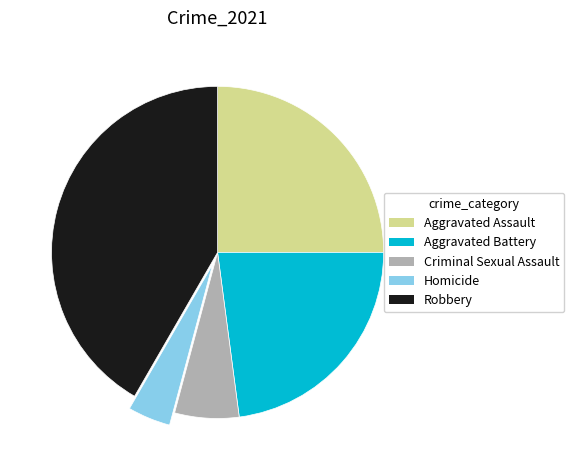

Which category has the biggest portion of the pie?

Robbery